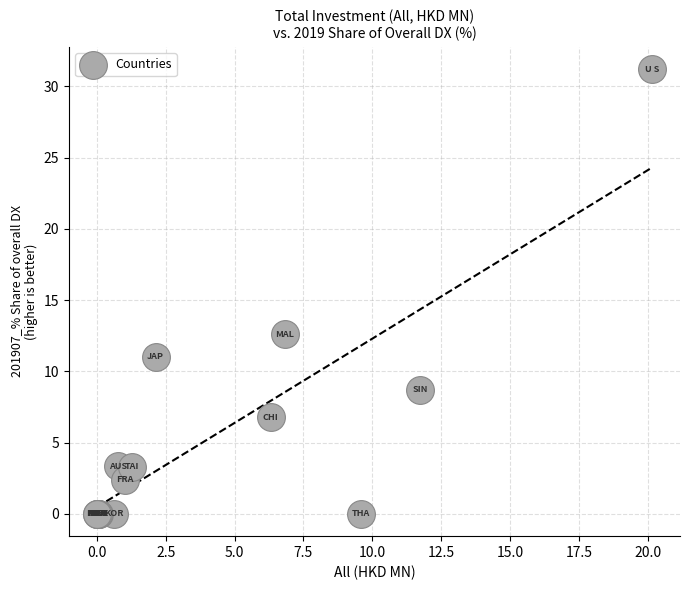

What Y value in the scatter plot is closest to 15?

12.6